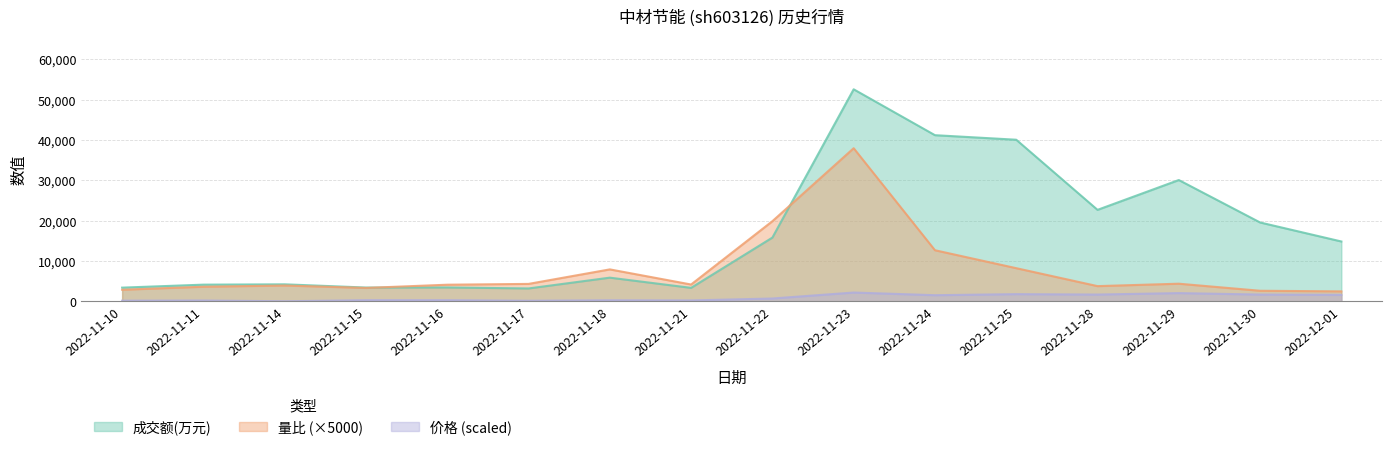

What is the greatest value displayed?

52562.0